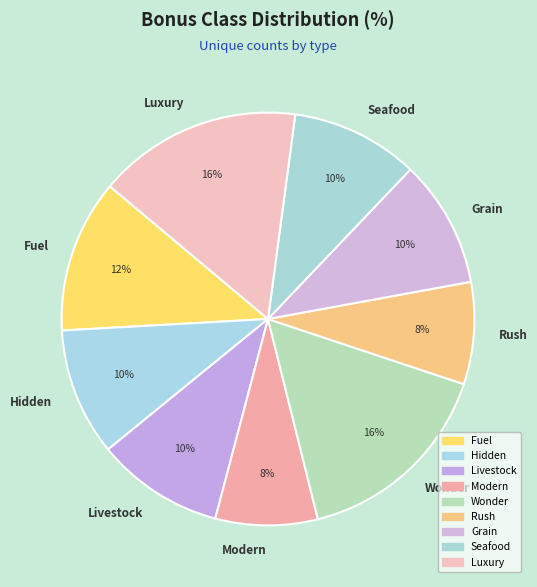

Is it true that Luxury is 30% of the pie?

False